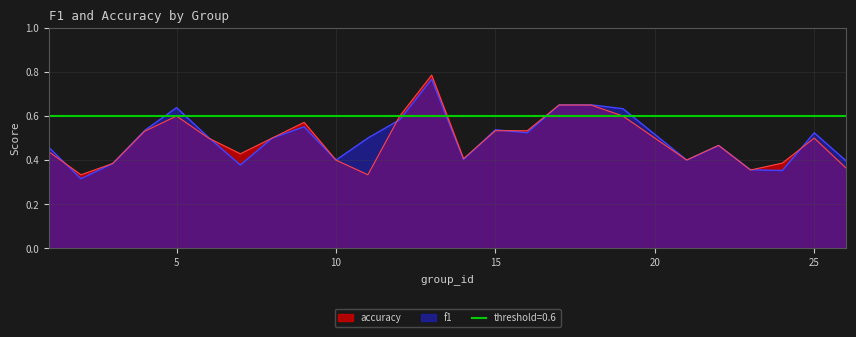

Is it true that accuracy equals 1.0 at 5?

False